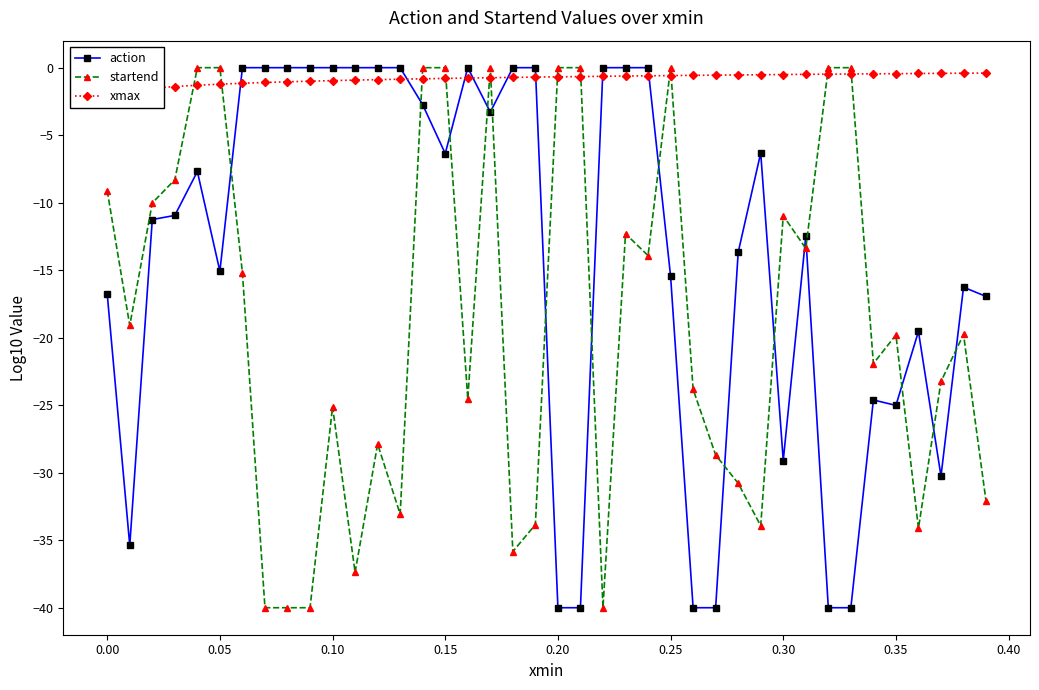

How many values in the action series exceed -10?

19